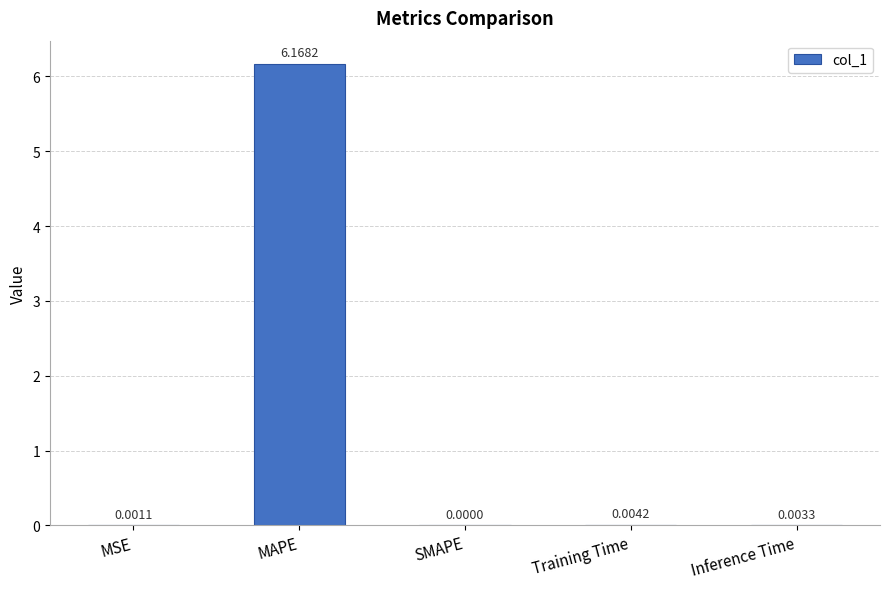

At which label is the value closest to 3?

Training Time